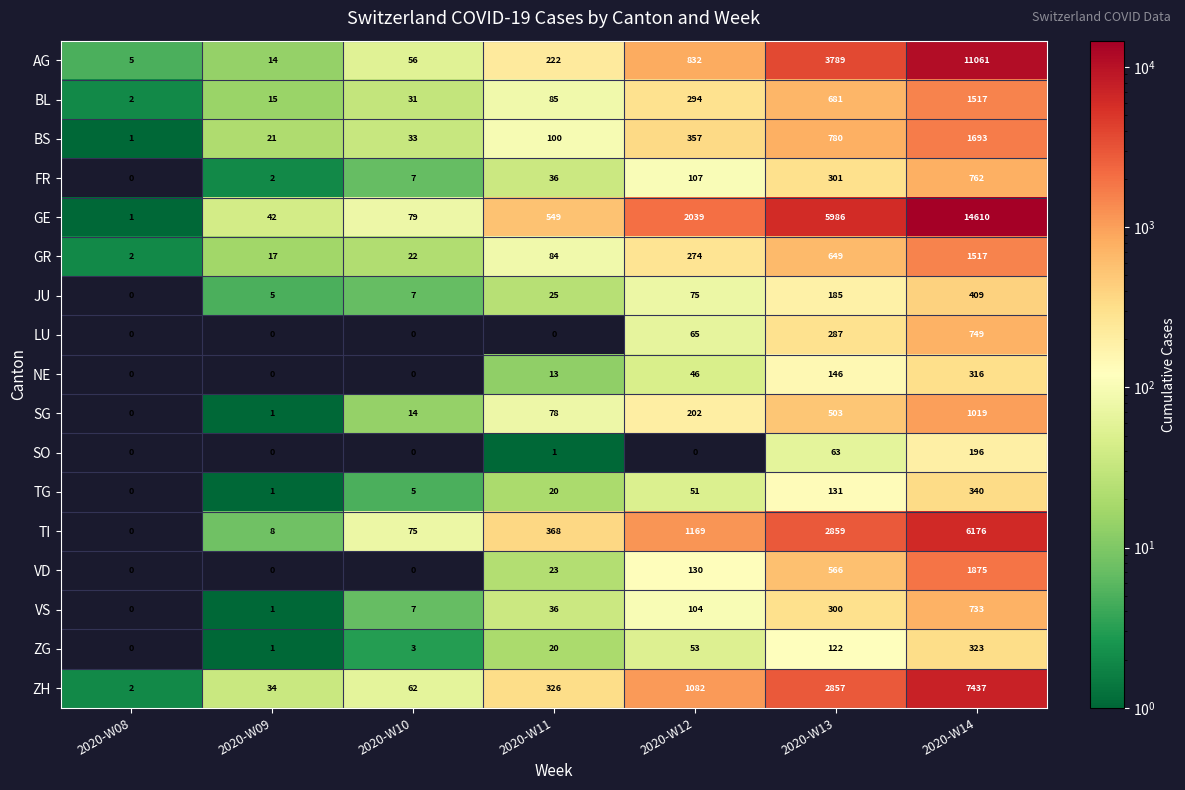

What is the maximum value shown in the chart?

14610